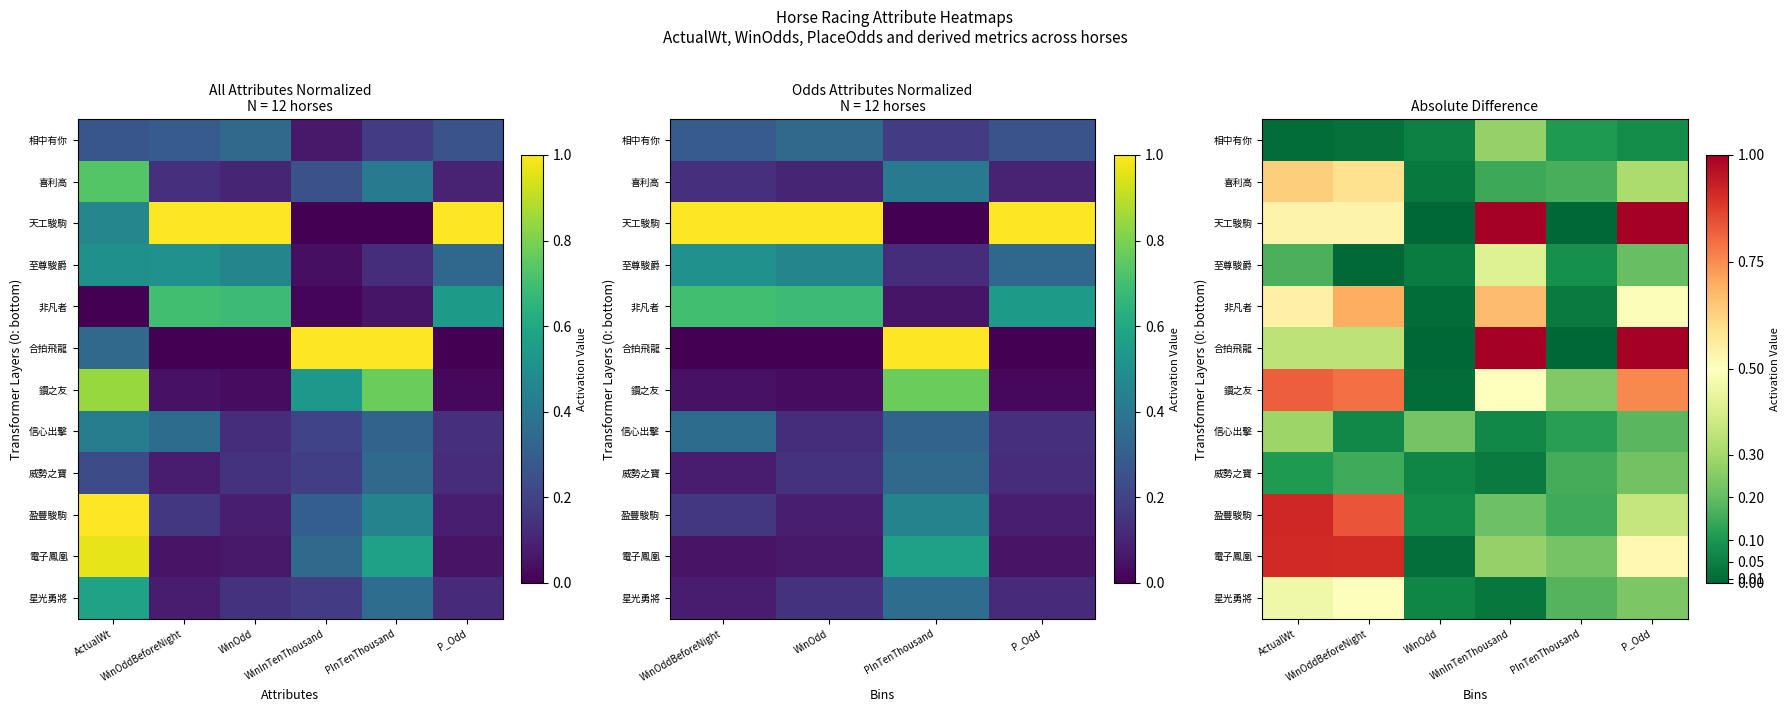

Count the number of data series in this chart.

12